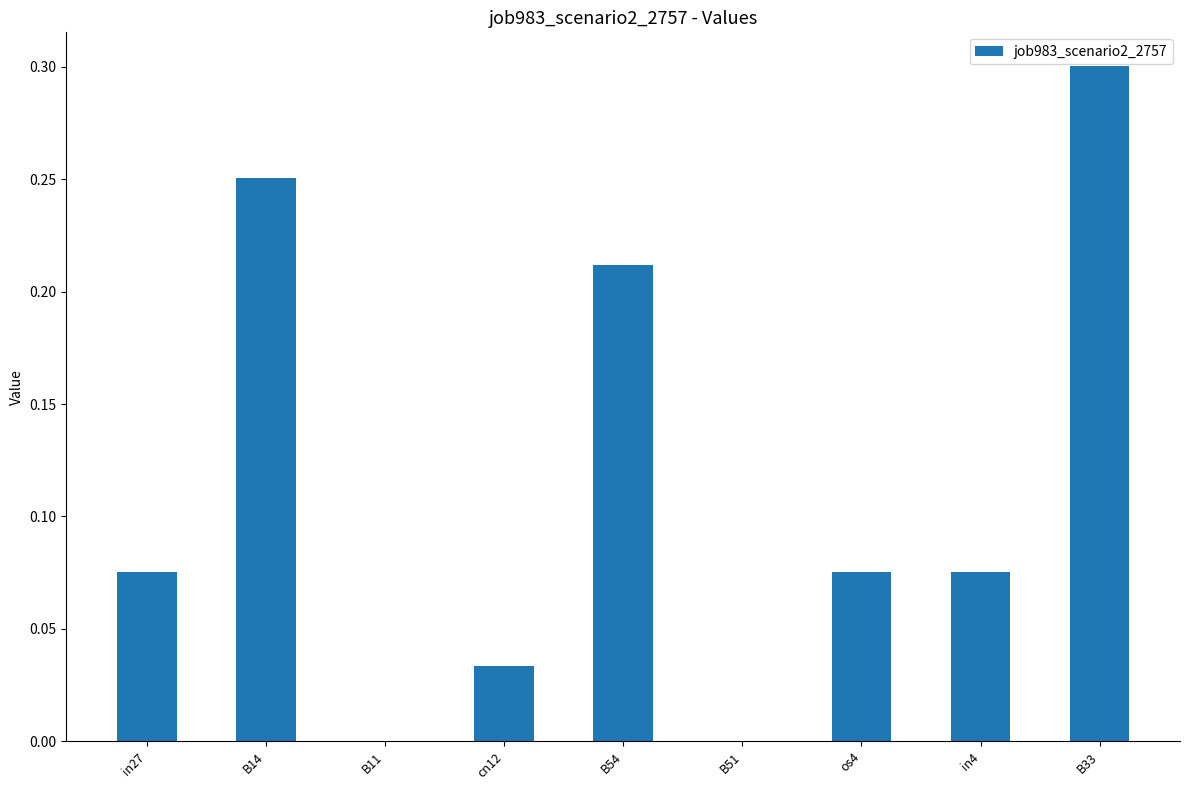

The chart shows a value of -0.2 at B11. True or false?

False